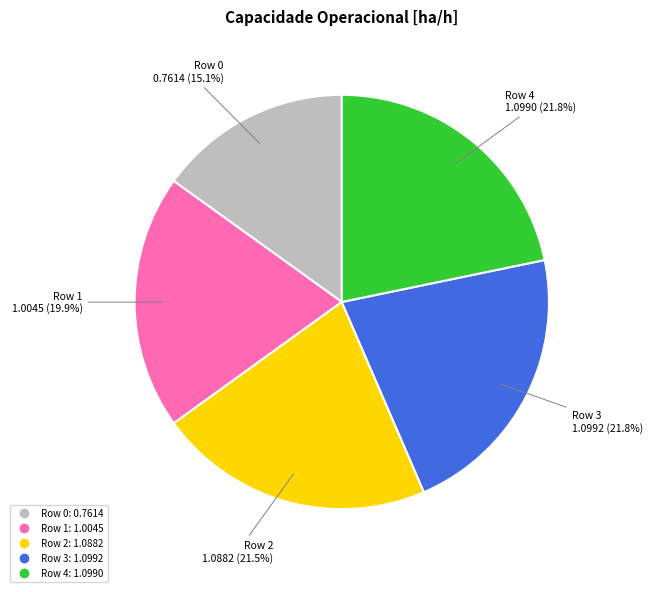

Is Row 3 the majority of the pie?

No